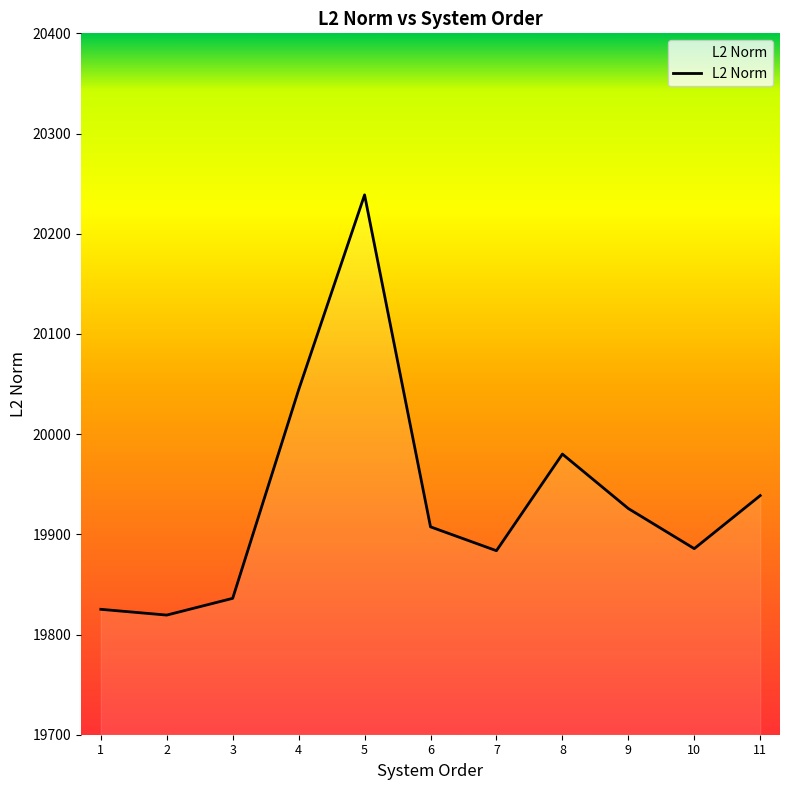

What is the maximum value shown in the chart?

20238.8